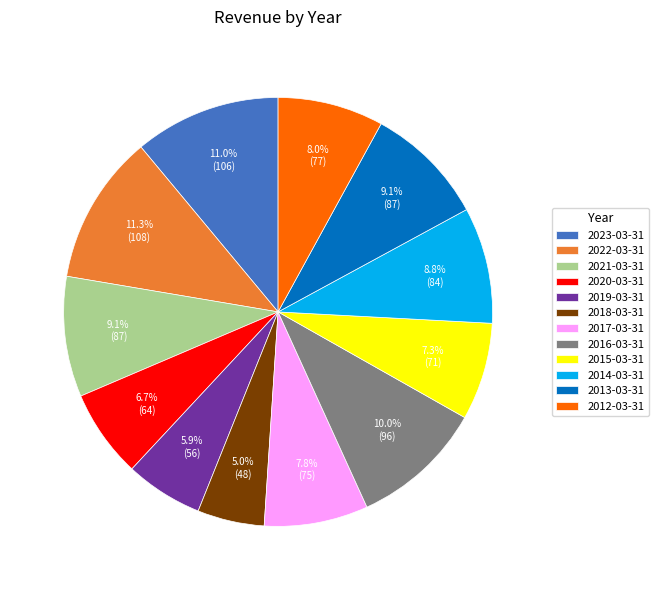

To the nearest percent, what percentage of the pie is 2021-03-31?

9%